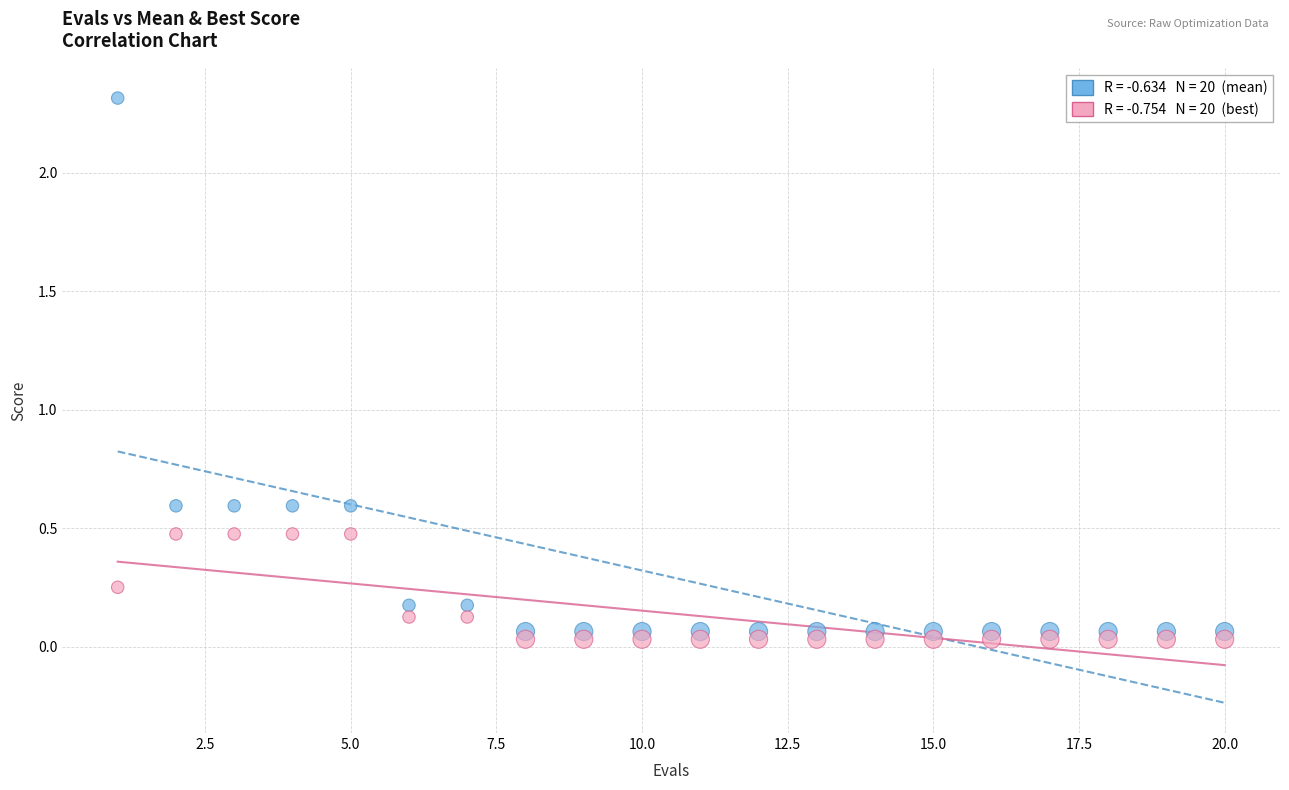

Across all data points, what is the range of Y values (max minus min)?

2.3